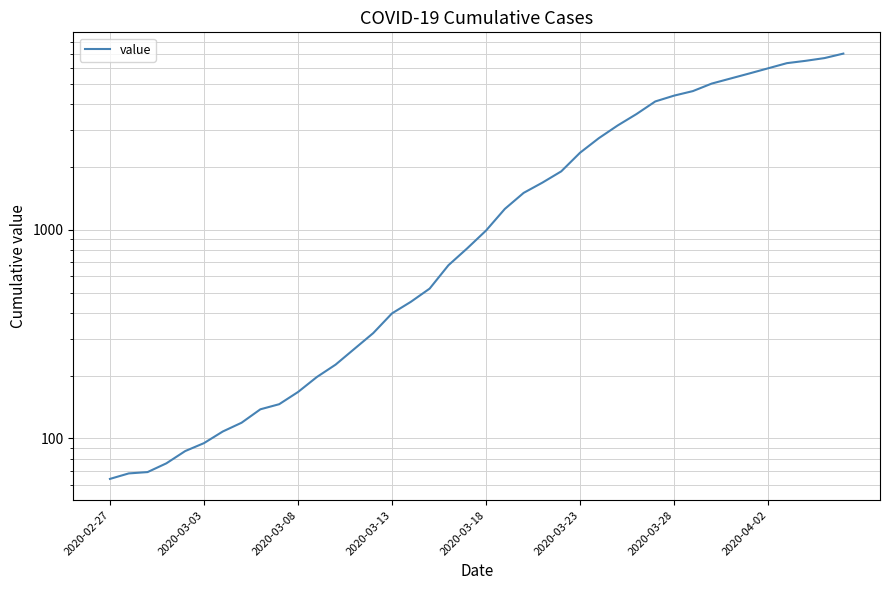

Where is the data nearest to the value 3534?

28